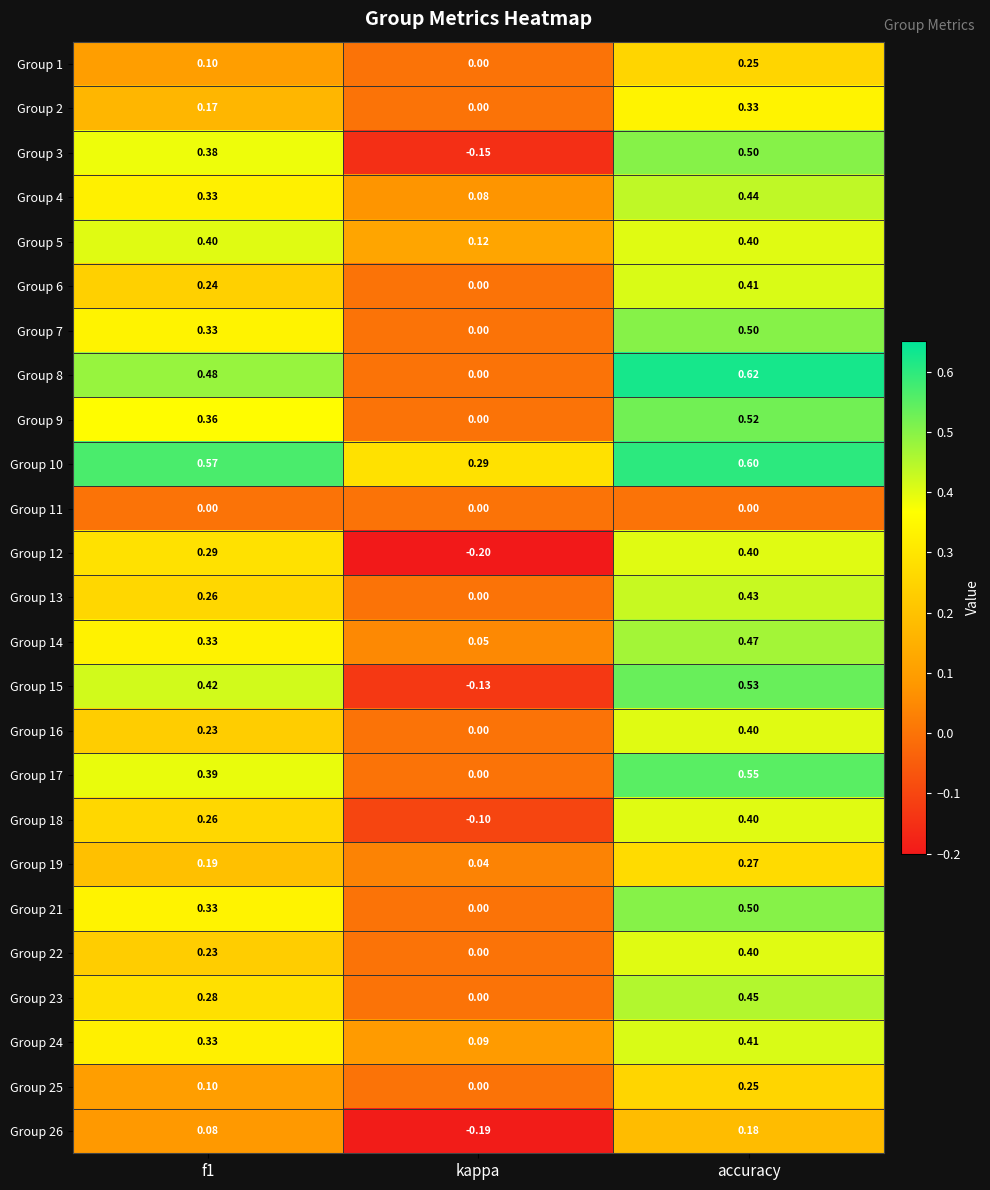

Which series has the largest total across all categories?

Group 10